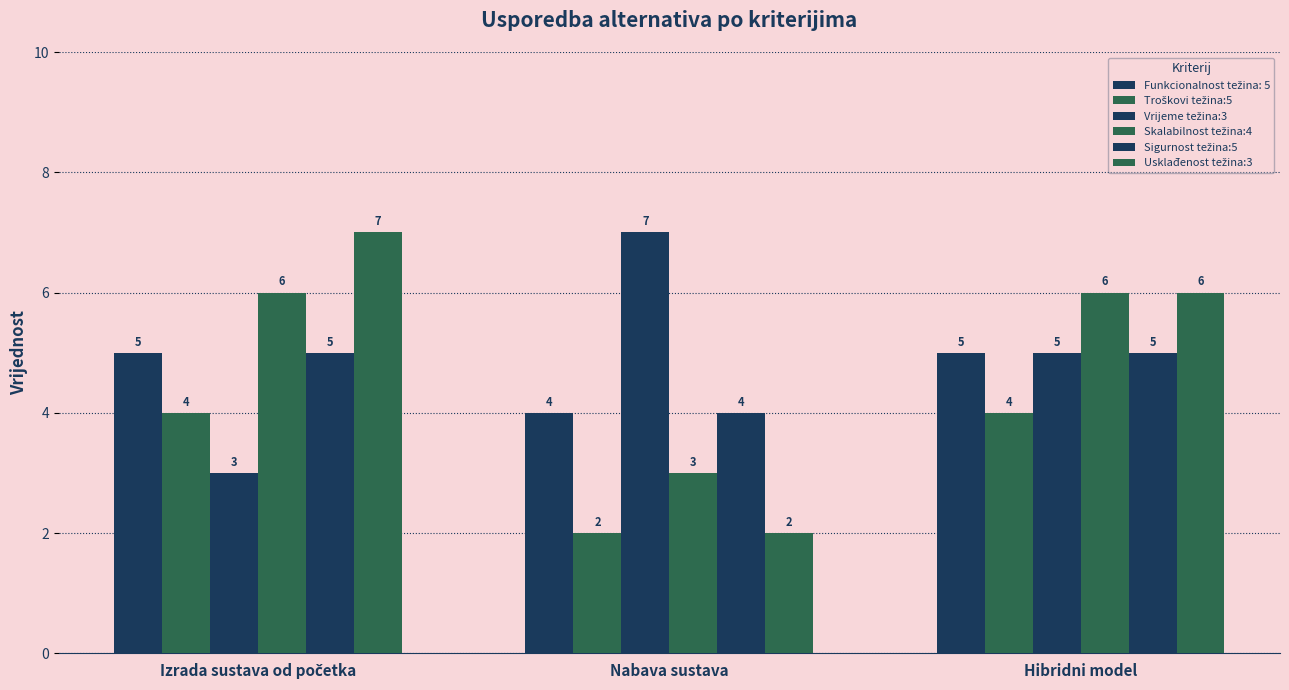

Is the value of Sigurnost težina:5 at Nabava sustava greater than the value of Troškovi težina:5 at Nabava sustava?

Yes